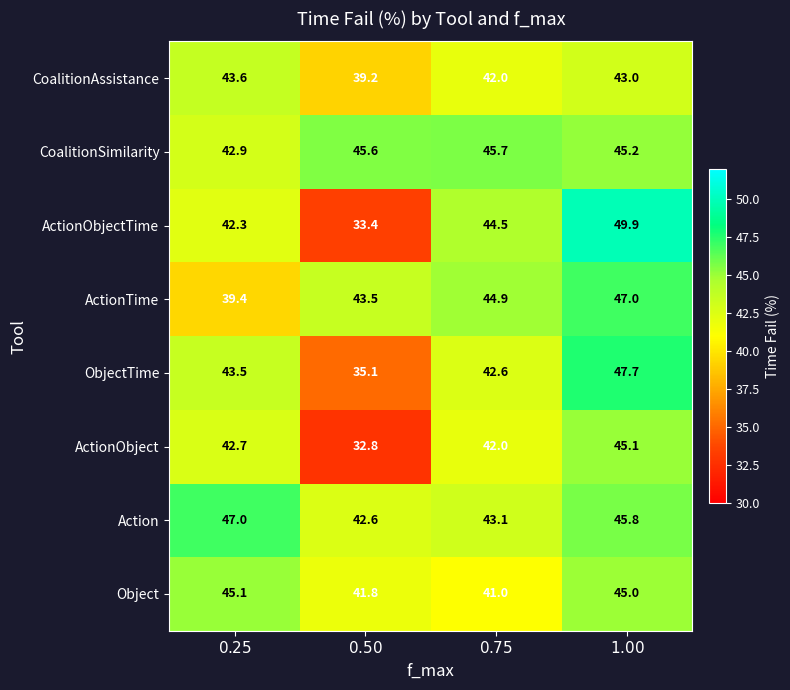

What is the minimum value shown in the chart?

32.8